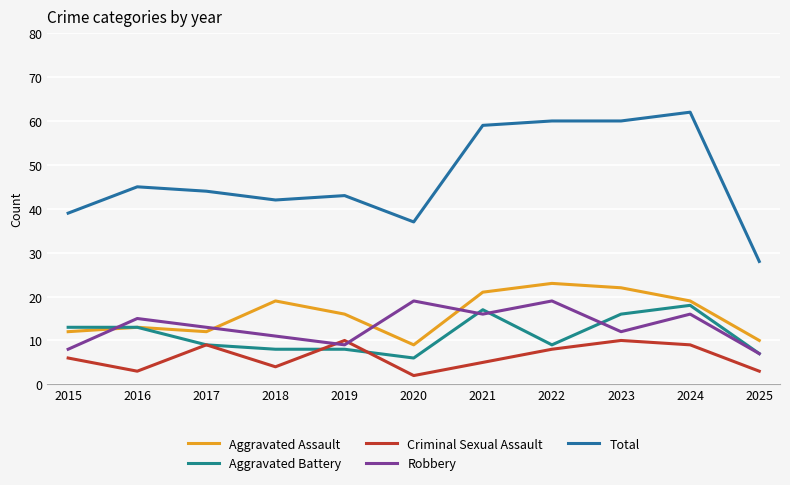

After their last crossing, which series has the higher values: Robbery or Aggravated Battery?

Aggravated Battery